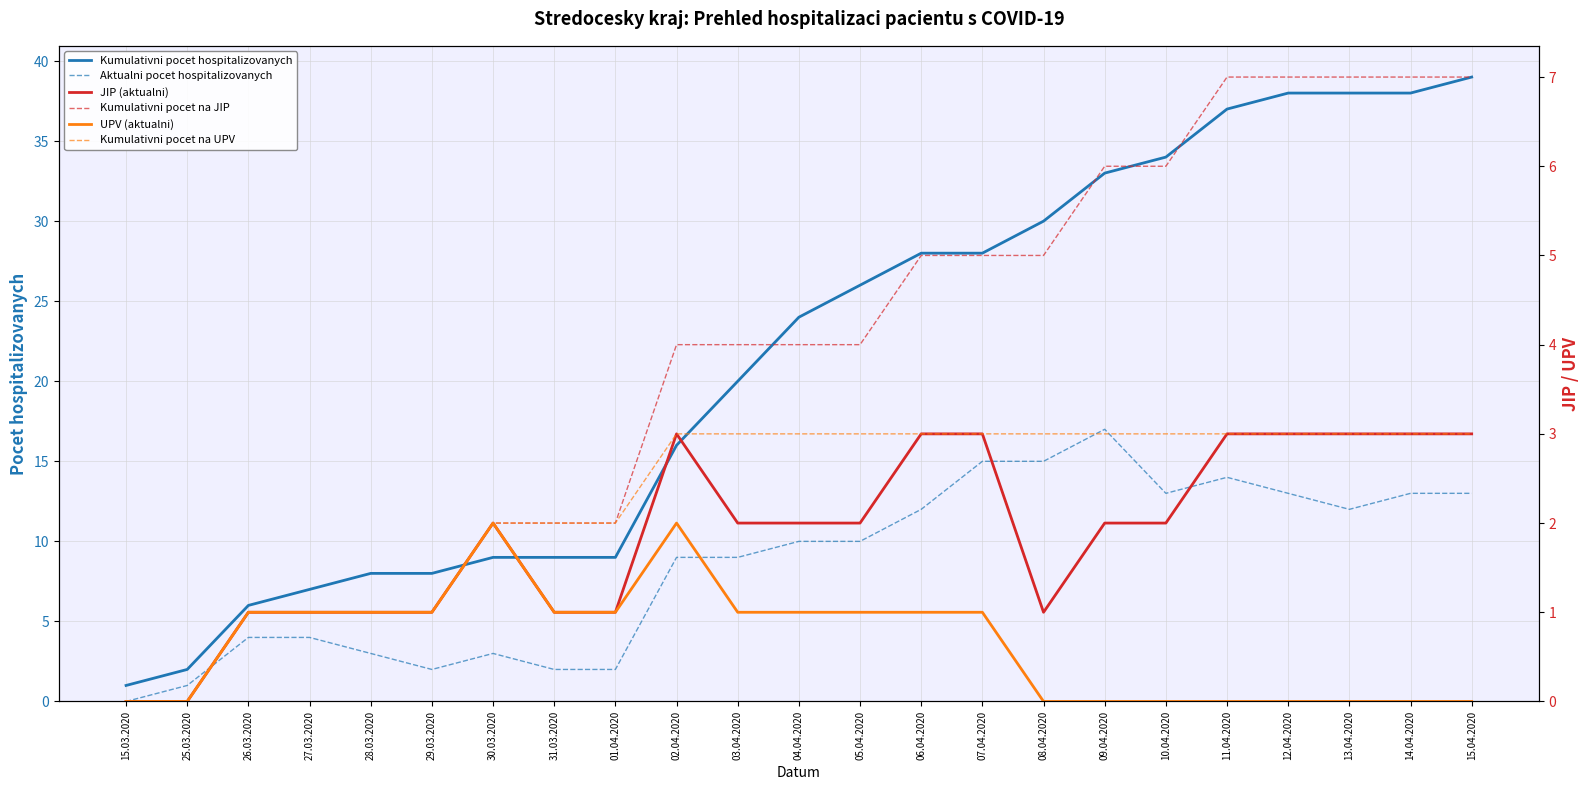

Which category has the highest value across all series?

15.04.2020